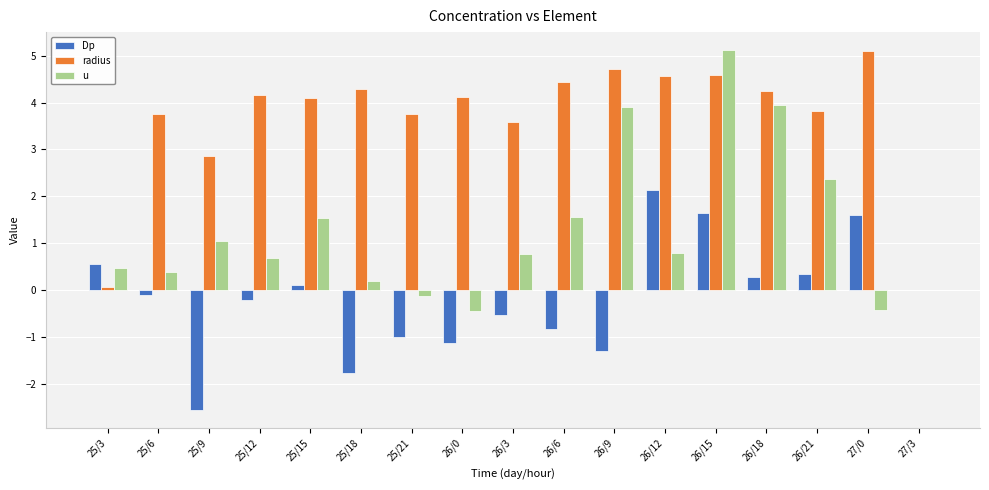

What is the difference between the u values at 25/6 and 25/21?

0.5